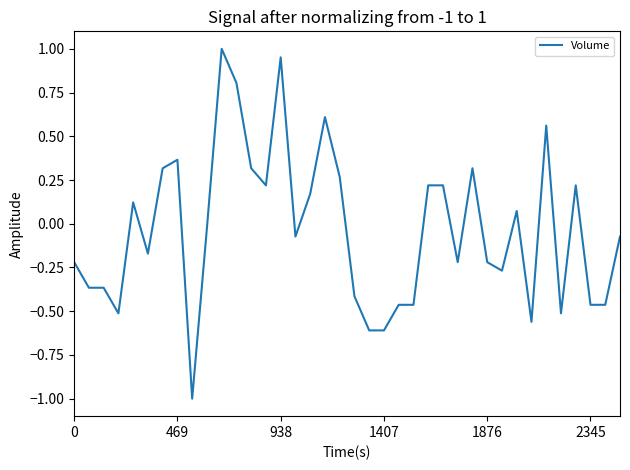

What is the difference between the maximum and minimum values?

2.0